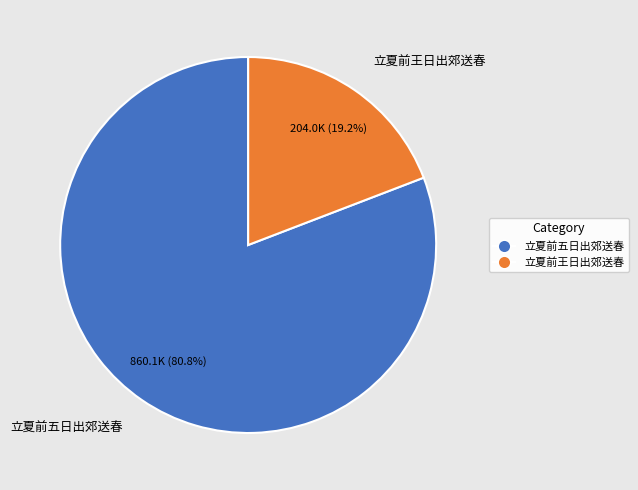

To the nearest percent, what is the difference between the largest and smallest slice percentages?

62%